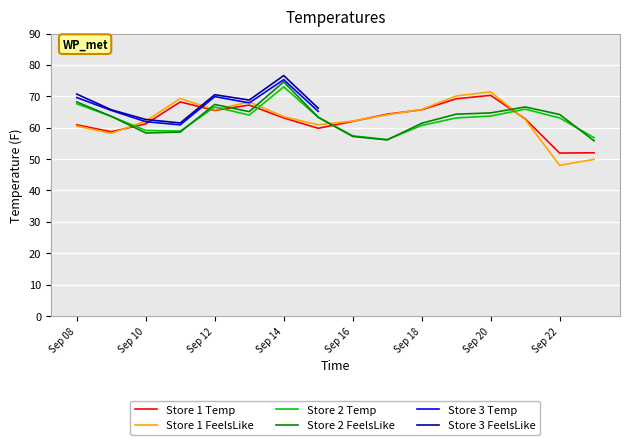

The value of Store 2 at 2021-09-19 is 63.1. True or false?

True